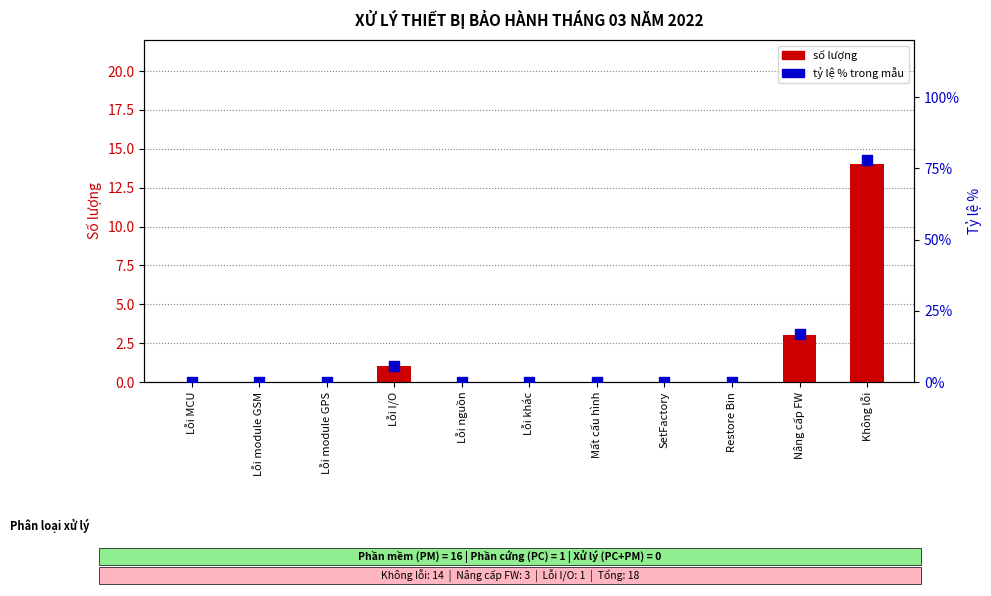

At how many categories does at least one series exceed 64?

1